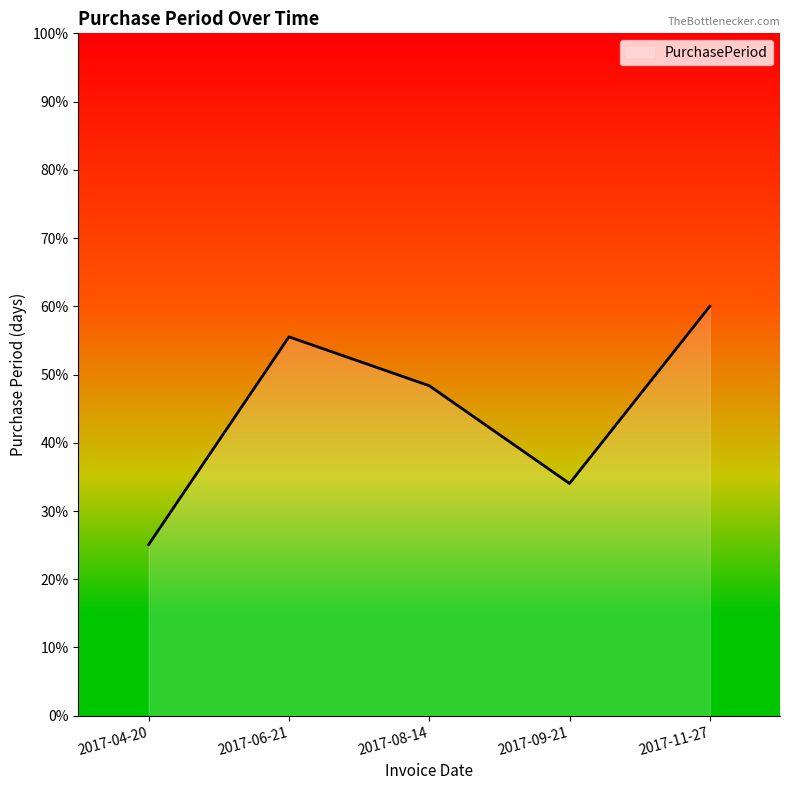

Reading left to right, transcribe all the data shown in this chart.

2017-04-20=25.1	2017-06-21=55.5	2017-08-14=48.4	2017-09-21=34.0	2017-11-27=60.0